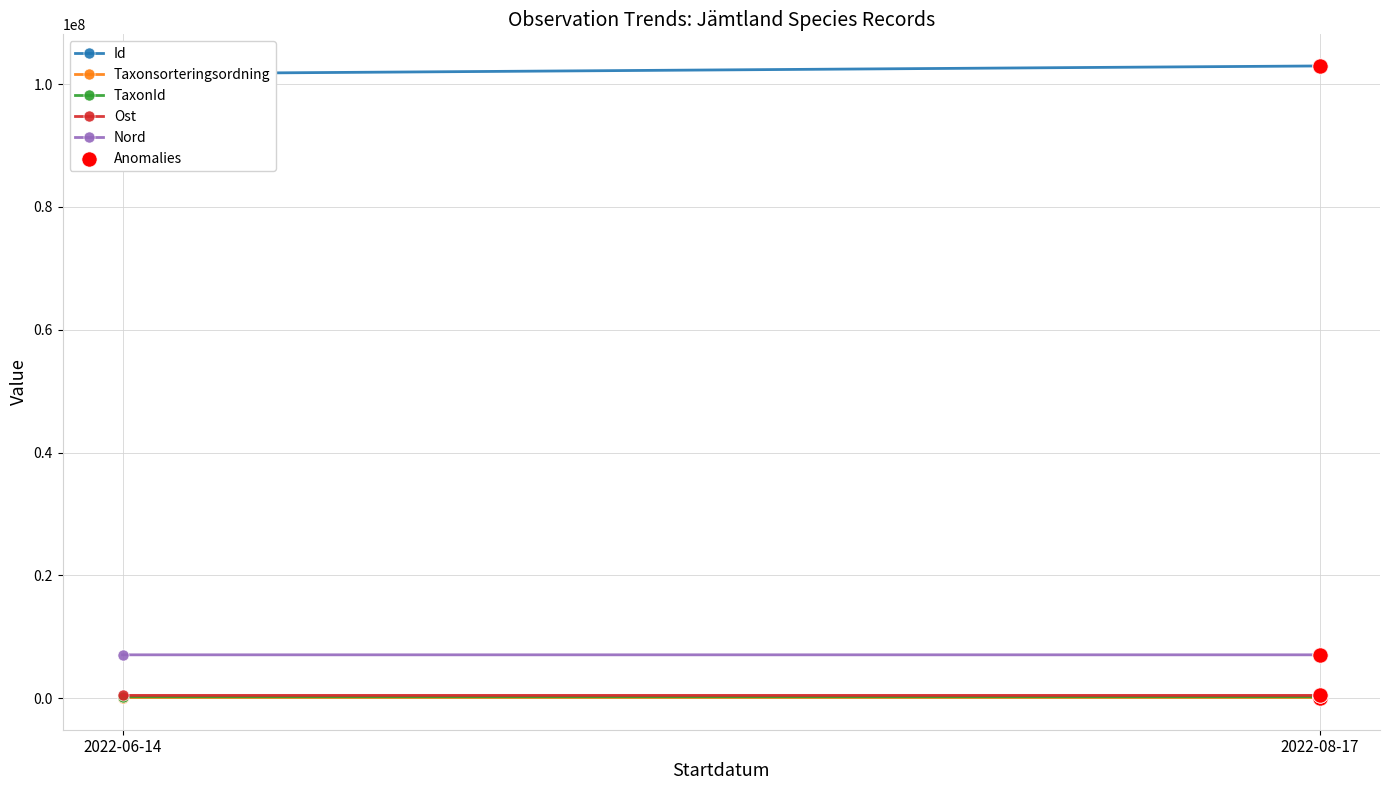

Which series reaches the maximum Y coordinate?

Id